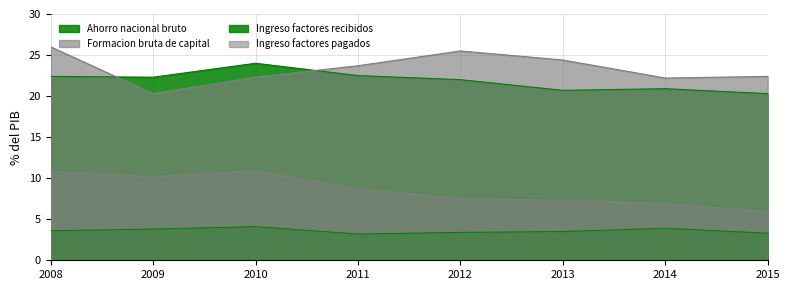

In Ingreso de factores pagados, how many points are higher than both neighbors (excluding endpoints)?

1